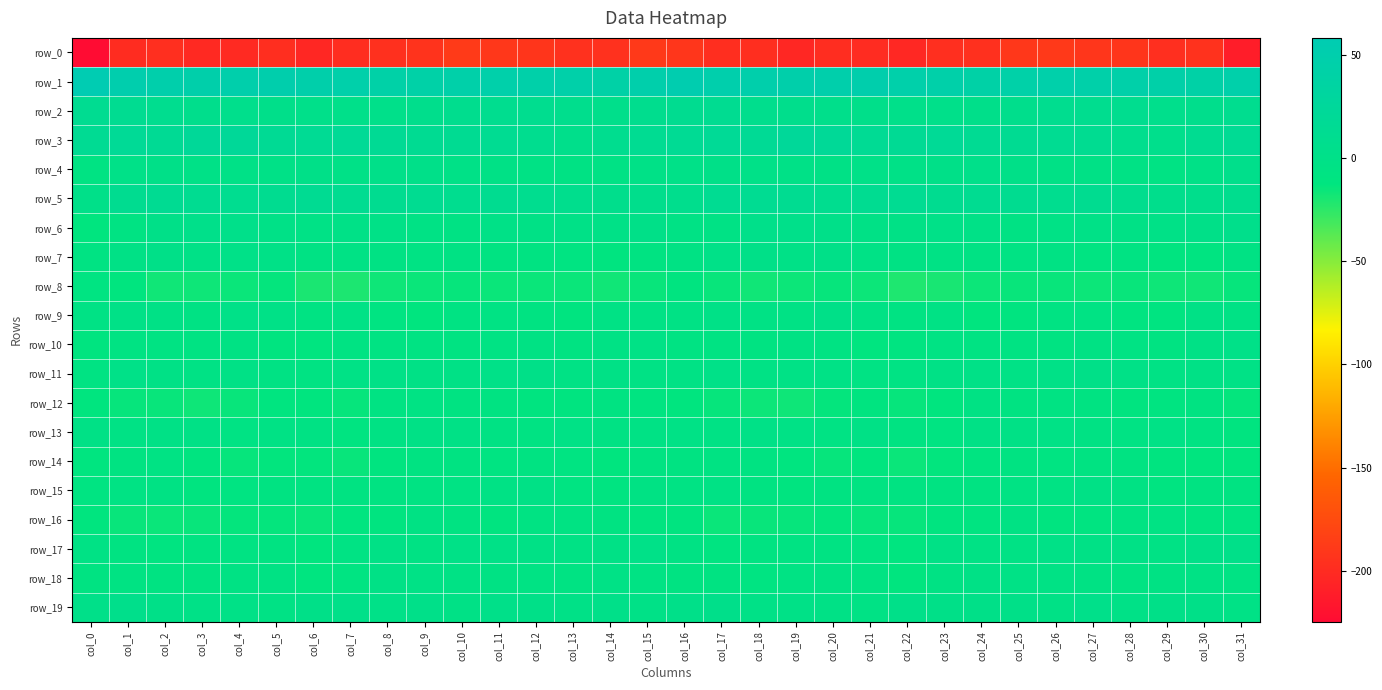

Which category has the lowest value across all series?

col_0